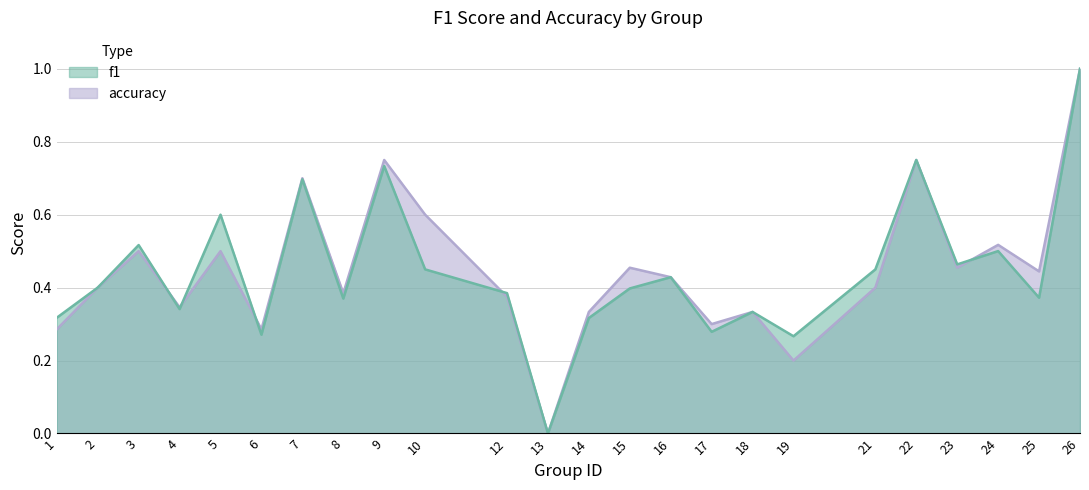

What are all the series names shown in the legend?

f1, accuracy